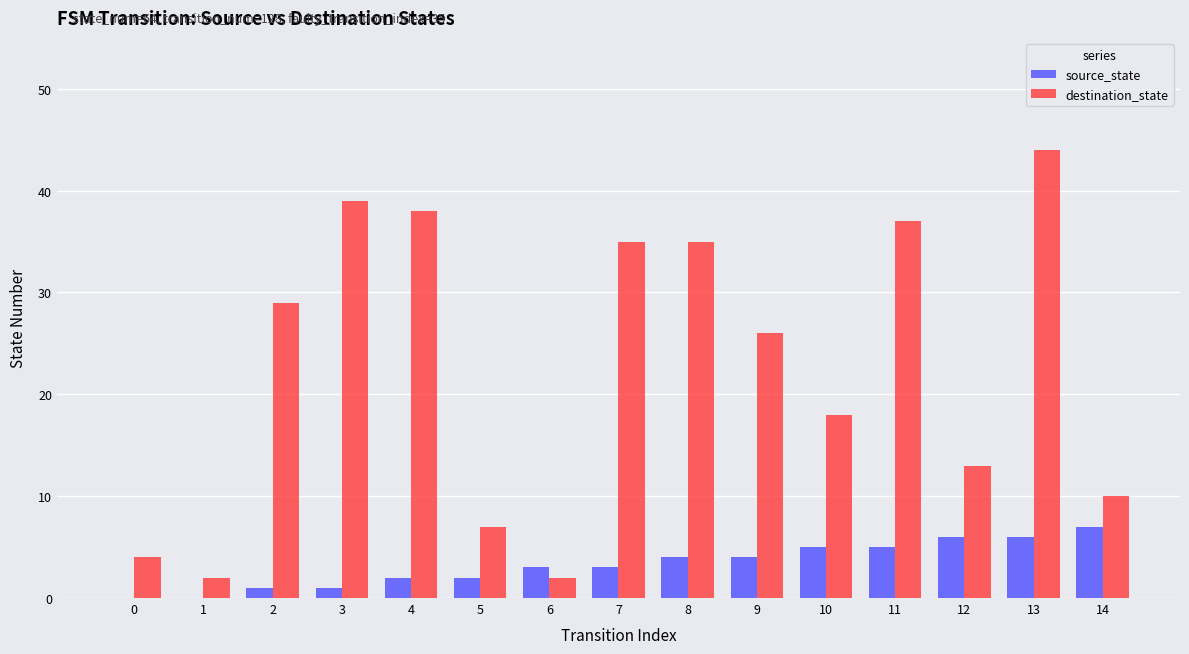

Between 2 and 12, which series saw the biggest shift?

destination_state